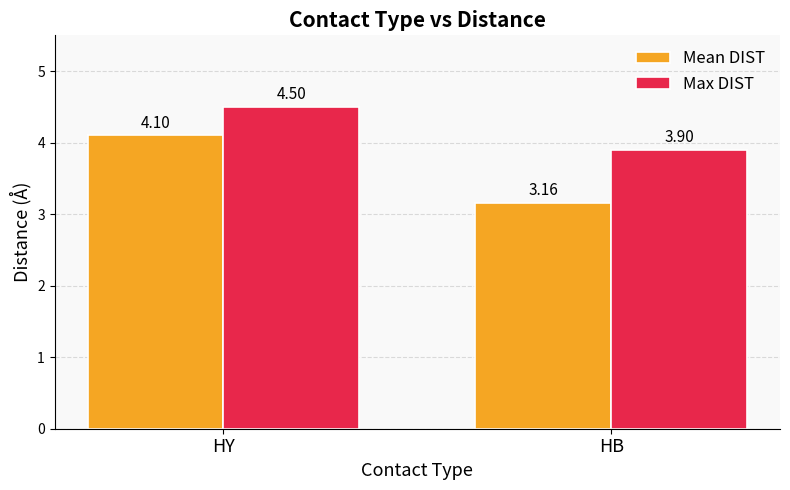

What is the lowest value of the Max DIST series?

3.9